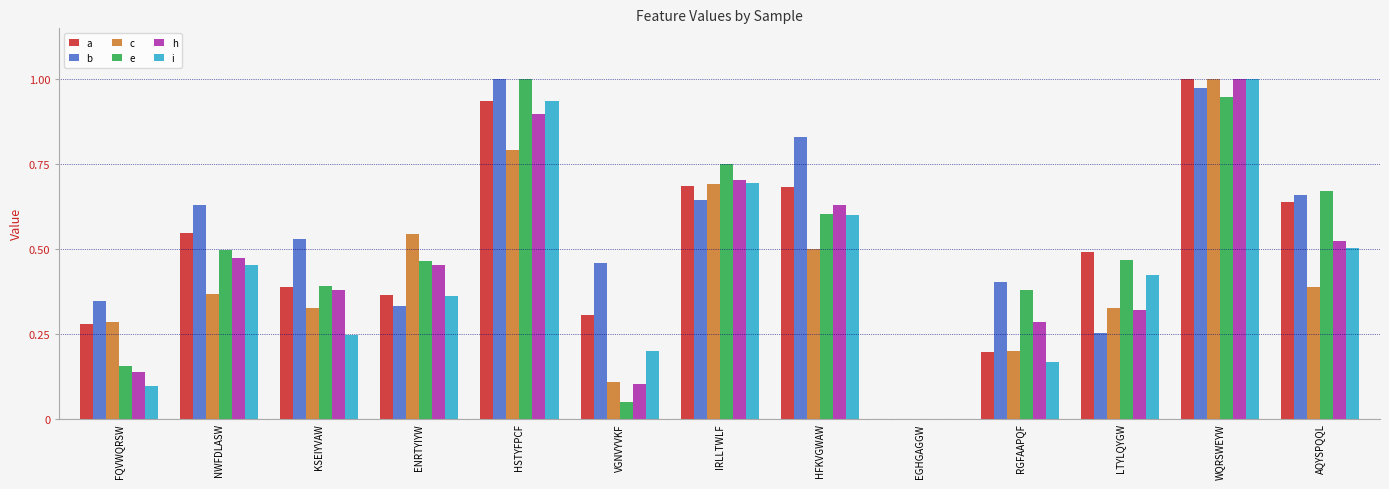

How many categories are shown in the chart?

13